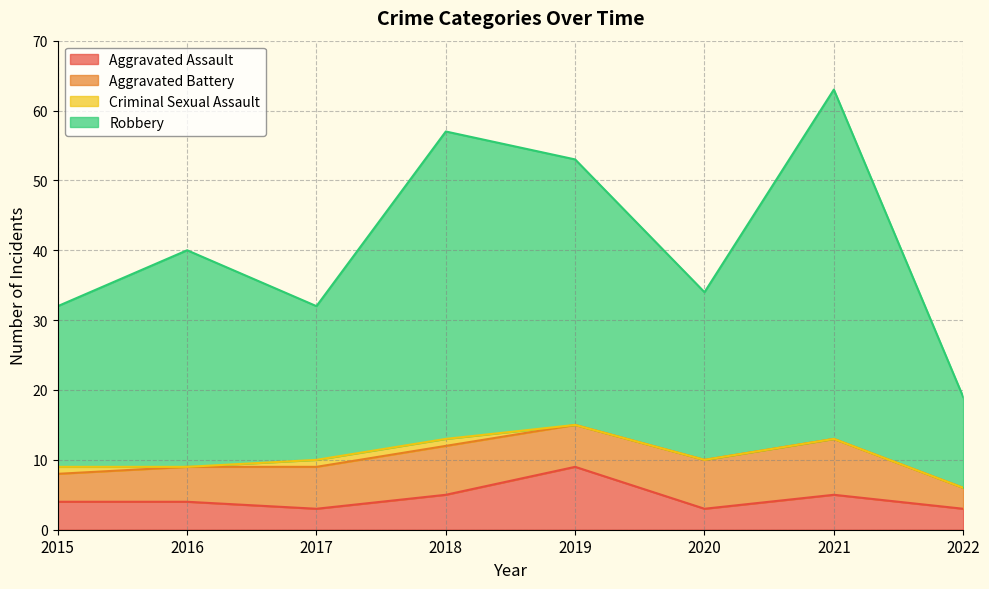

What is the total value across all series at 2020?

34